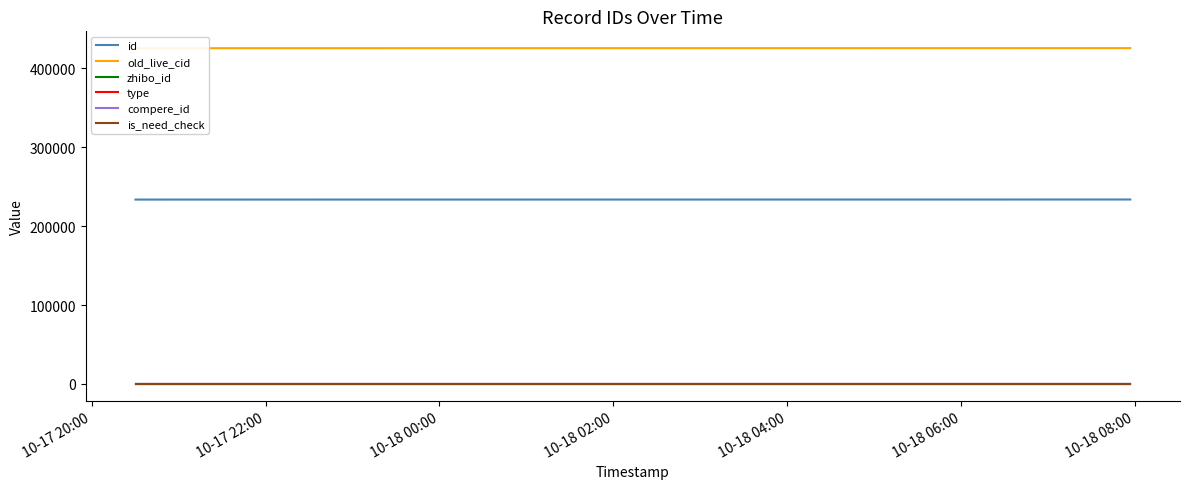

Between 10-18 00:00 and 10-18 06:00, which series saw the biggest shift?

old_live_cid